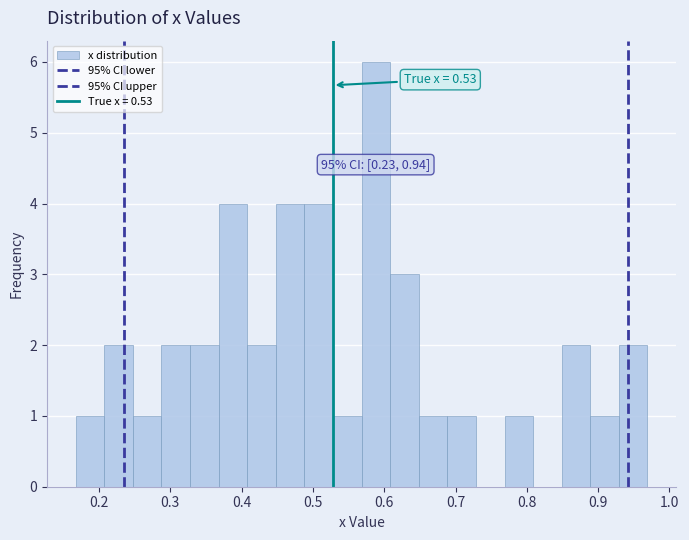

Over which range of the x-axis is the bar tallest?

0.57 to 0.61